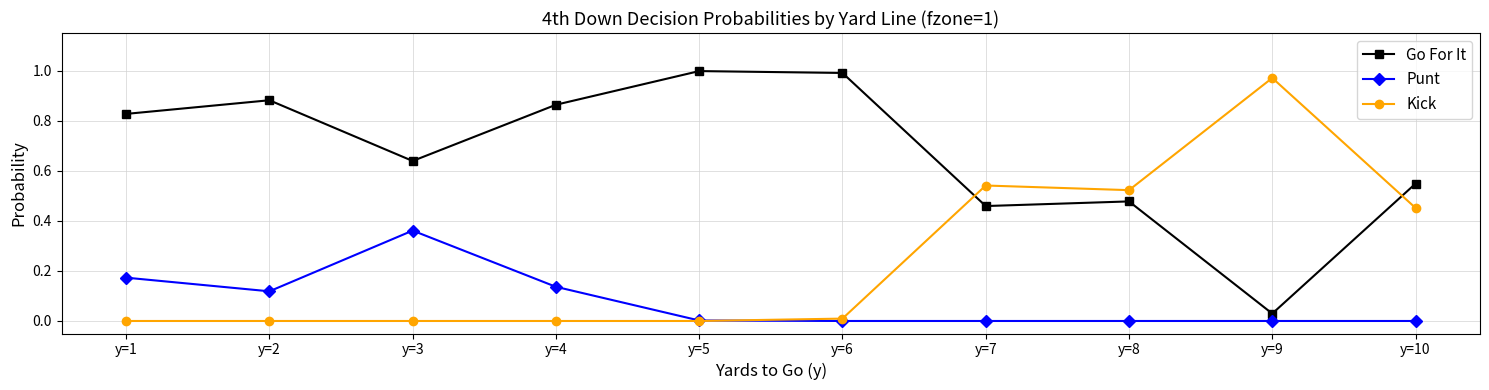

What are all the series names shown in the legend?

Go For It, Punt, Kick